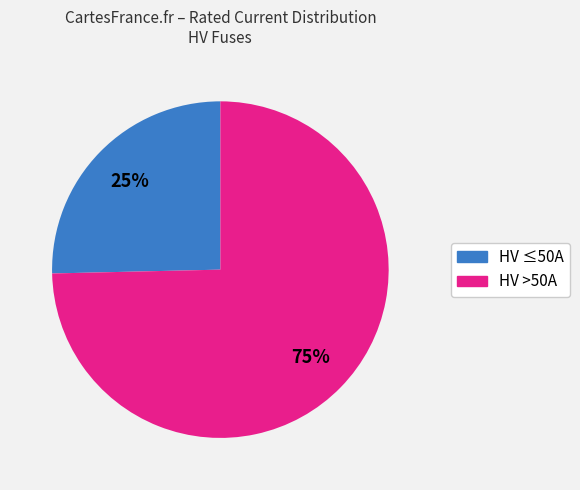

How many segments does this pie chart have?

2